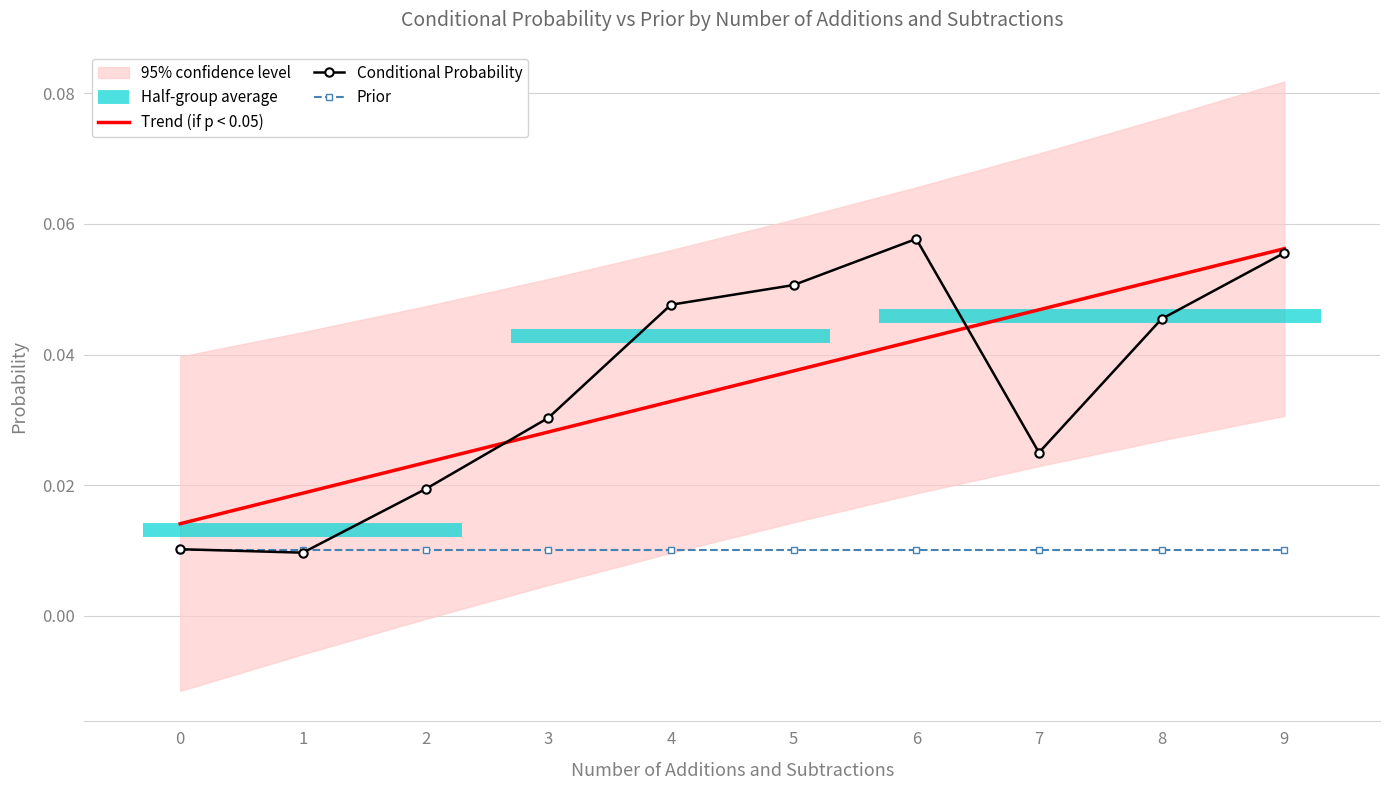

The Trend (if p < 0.05) series shows 0.0 at 1. True or false?

False